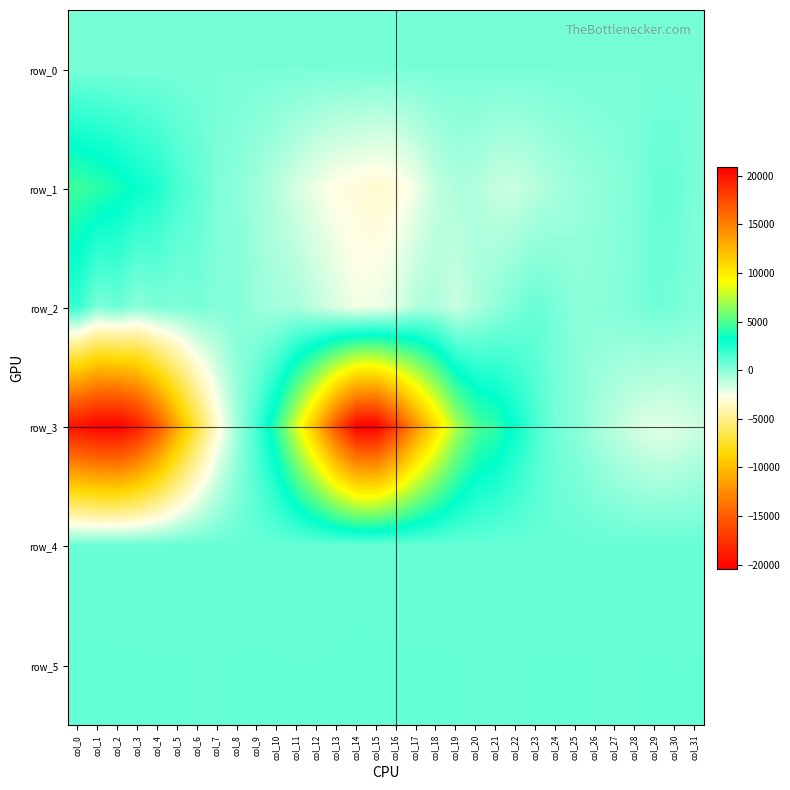

How many values in the row_0 series exceed 428?

31